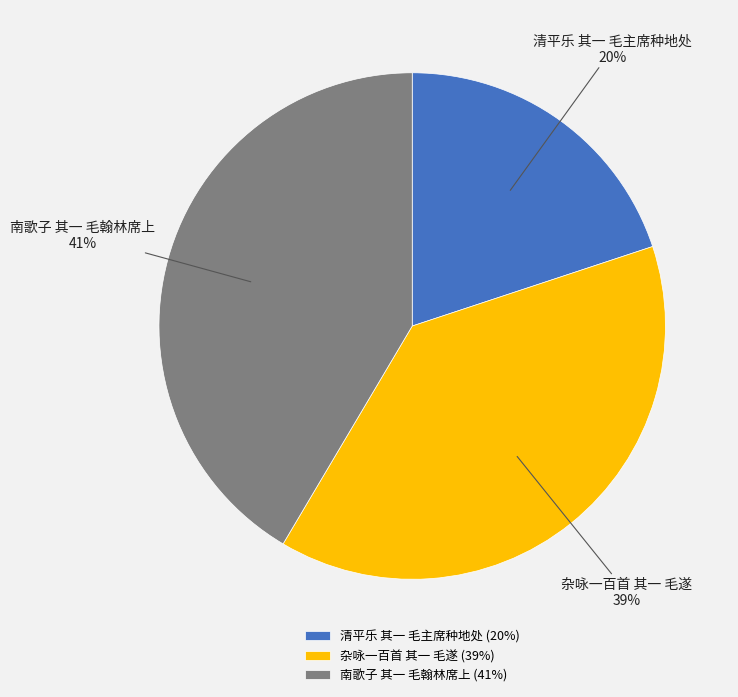

To the nearest percent, what portion does 南歌子 其一 毛翰林席上 represent?

41%